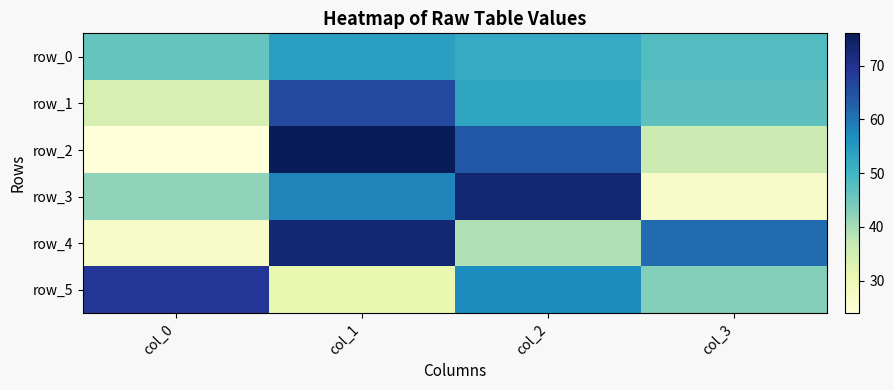

At which category is the sum across all series the highest?

col_1